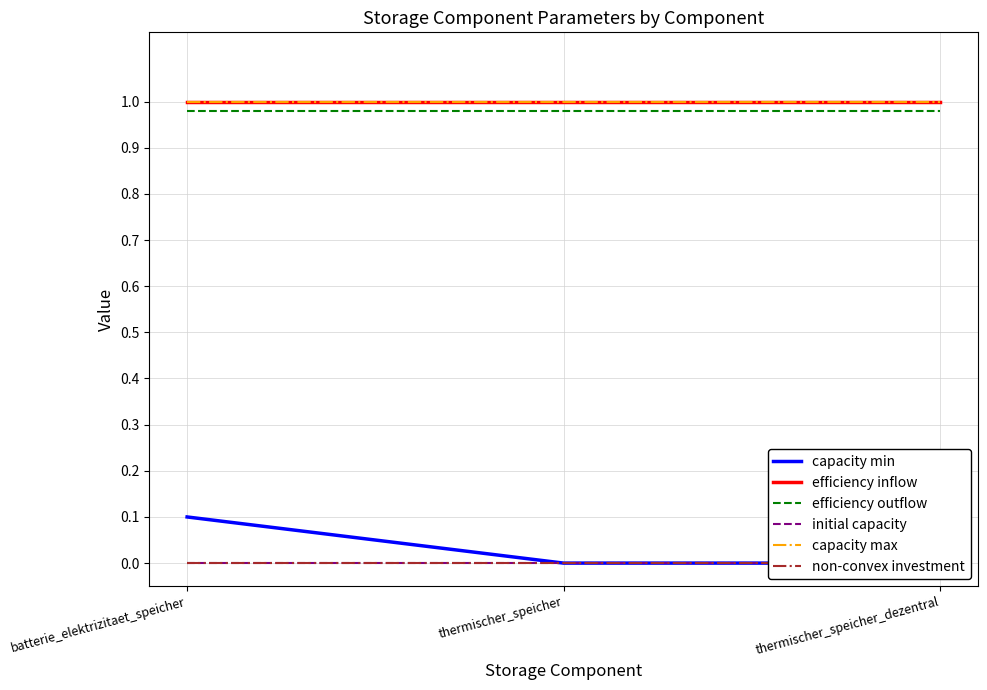

Does the chart display data point markers on the line(s)?

No